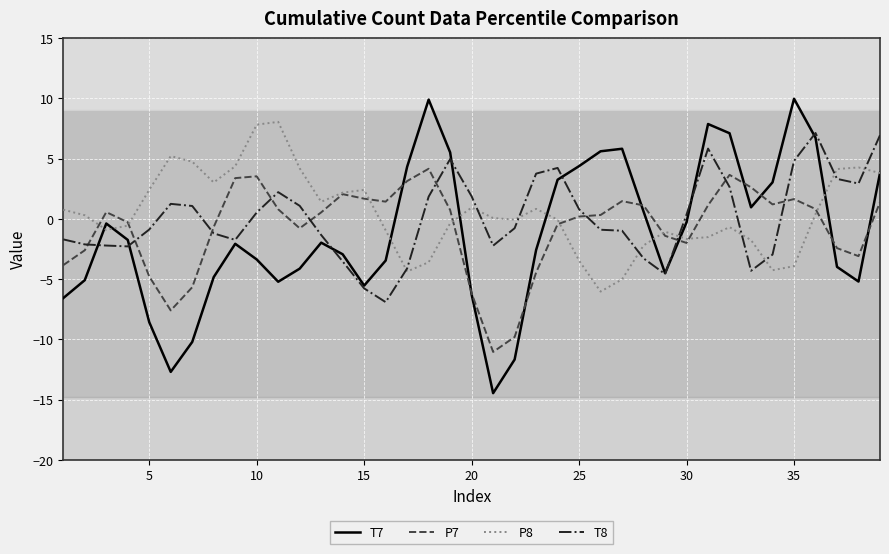

What is the minimum value shown in the chart?

-14.5